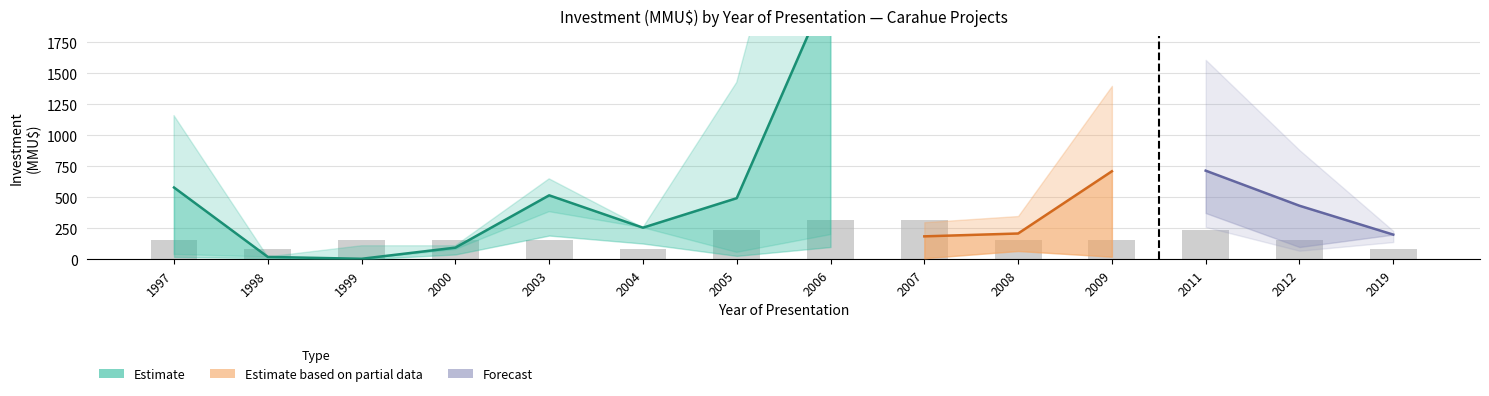

Reading left to right, what are all the values shown in this chart?

Count: 2	1	2	2	2	1	3	4	4	2	2	3	2	1
Investment_low: 40	20	0	80	385	256	57	200	10	68	22	374	100	200
Investment_mid: 580	20	5	95	517	256	494	2225	186	209	711	716	433	200
Investment_high: 1160	20	110	110	650	256	1428	4250	300	350	1400	1400	767	200